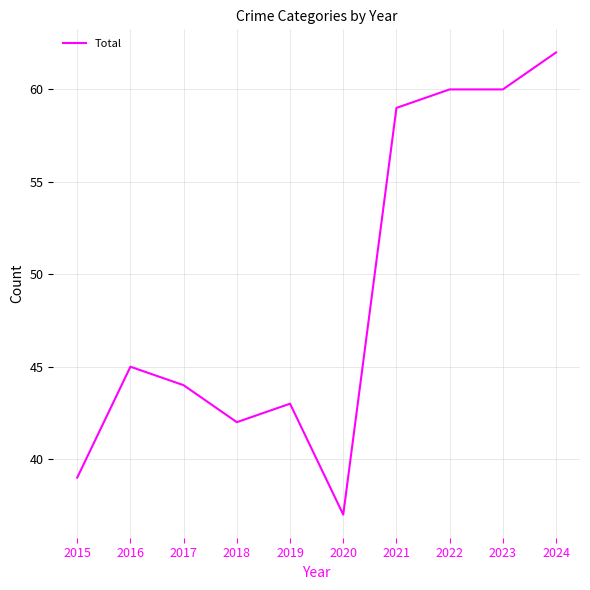

What is the average value?

49